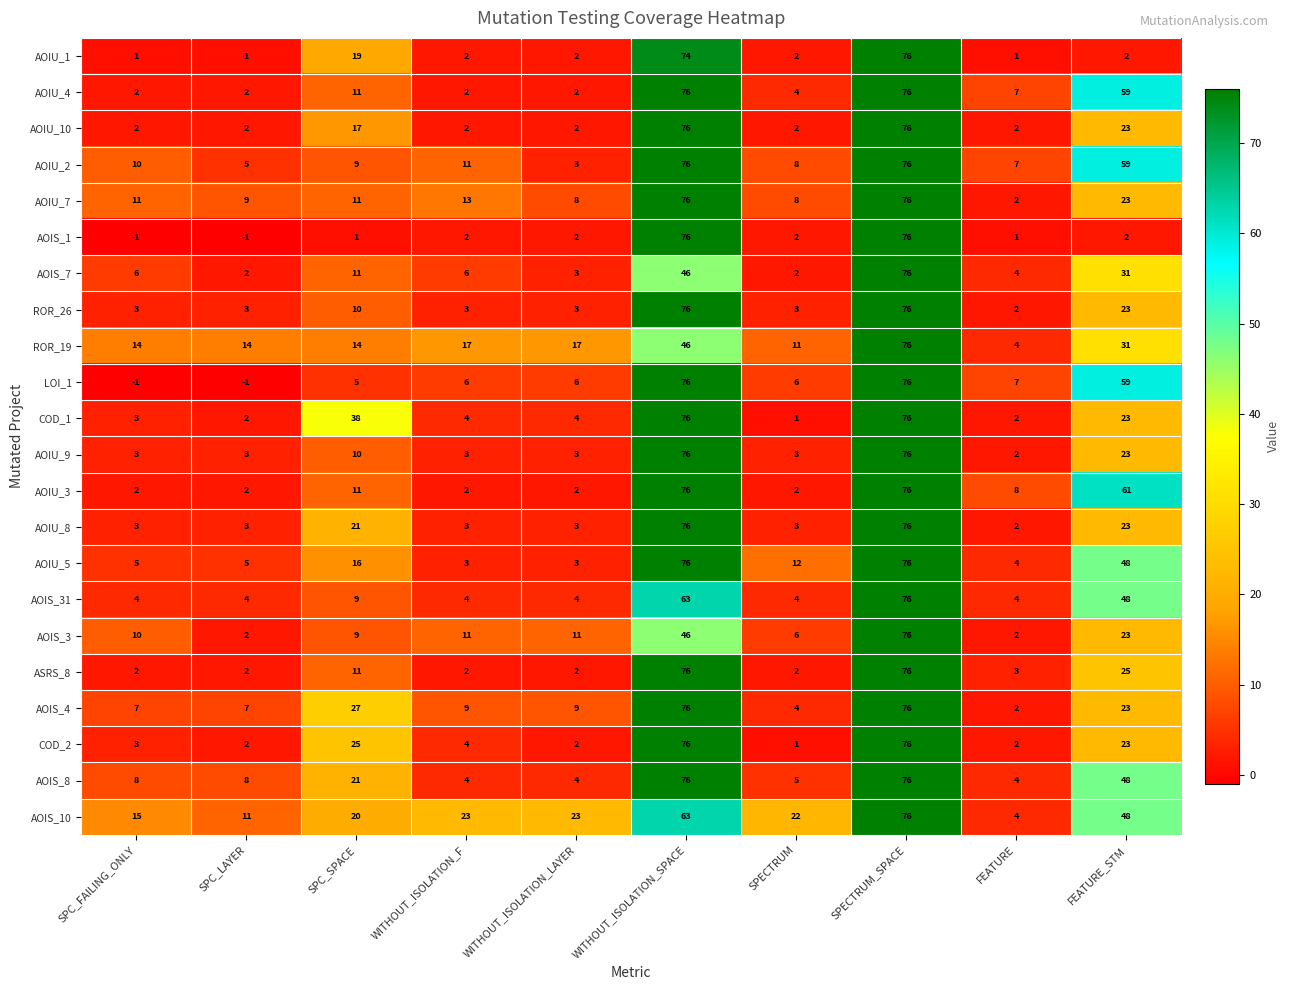

What is the smallest value displayed?

-1